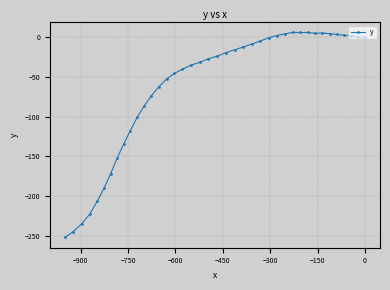

What is the difference between the maximum and minimum values?

258.3